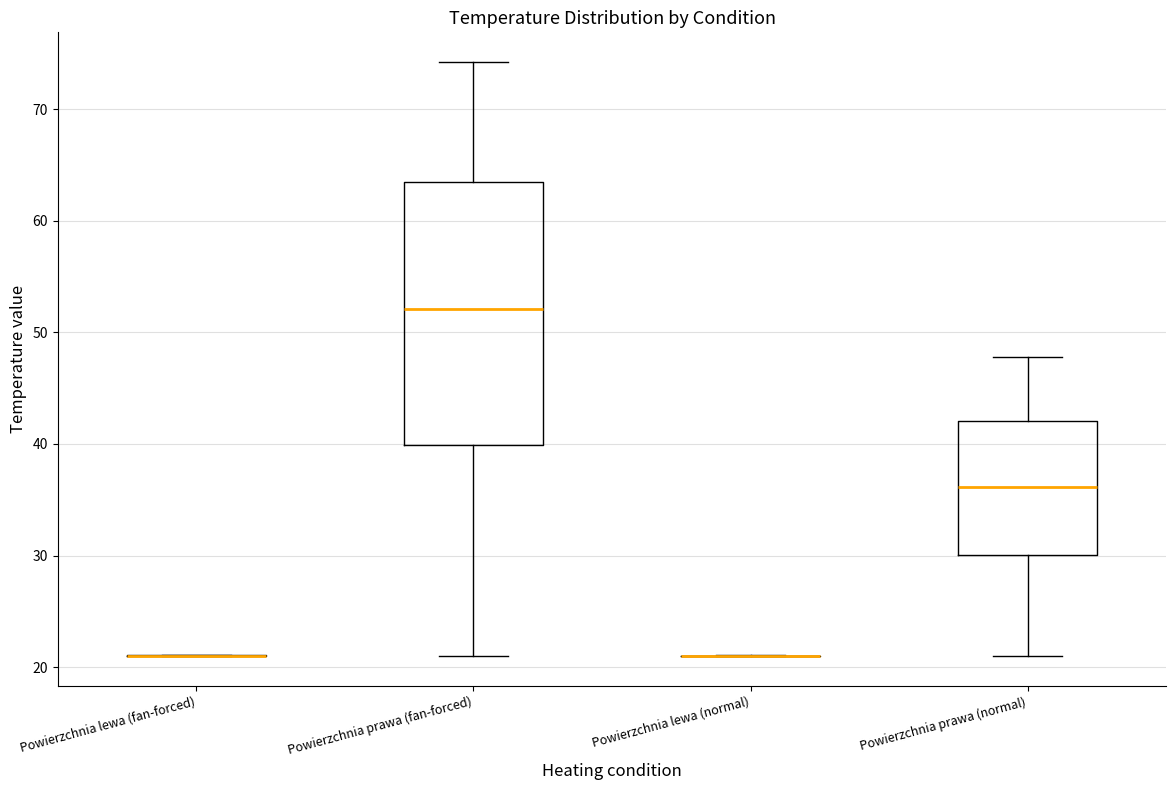

Reading left to right, transcribe this box plot: for each box, give where its median line is, the range the box spans, and where its two whiskers end, as read against the y-axis. The values are not printed on the chart, so give them approximately, as read against the axis.

Powierzchnia lewa (fan-forced): box collapsed to a line at 21, whiskers 21 to 21
Powierzchnia prawa (fan-forced): median 52, box 40 to 63, whiskers 21 to 74
Powierzchnia lewa (normal): box collapsed to a line at 21, whiskers 21 to 21
Powierzchnia prawa (normal): median 36, box 30 to 42, whiskers 21 to 48